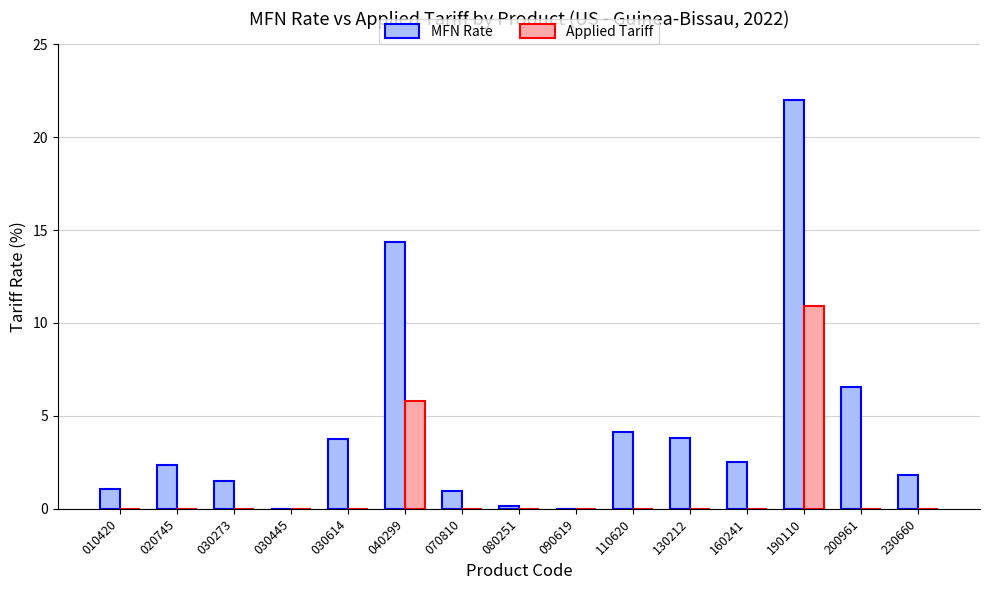

At which category does the chart reach its peak across all series?

190110